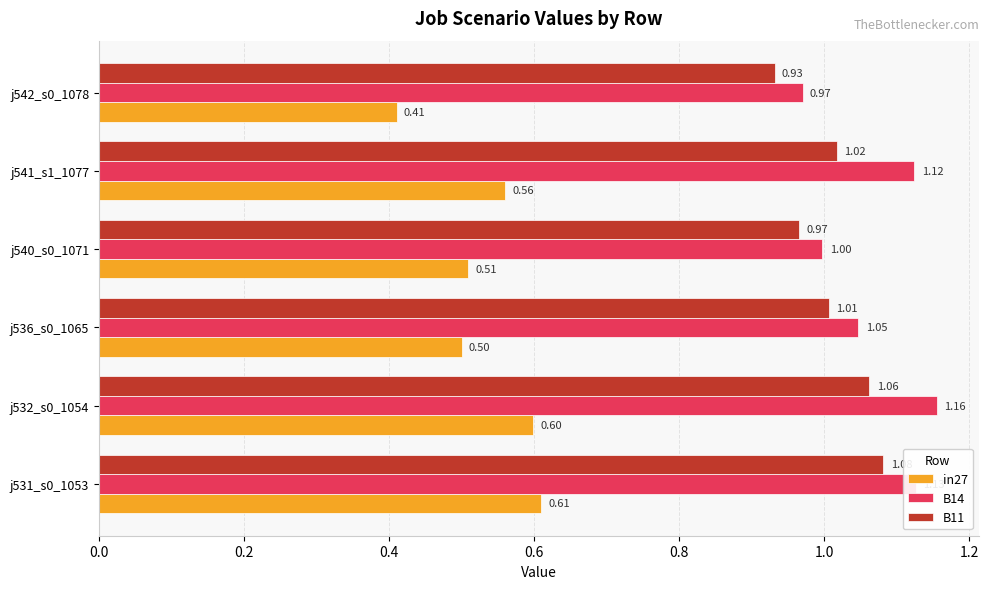

What is the sum of all B14 values?

6.4